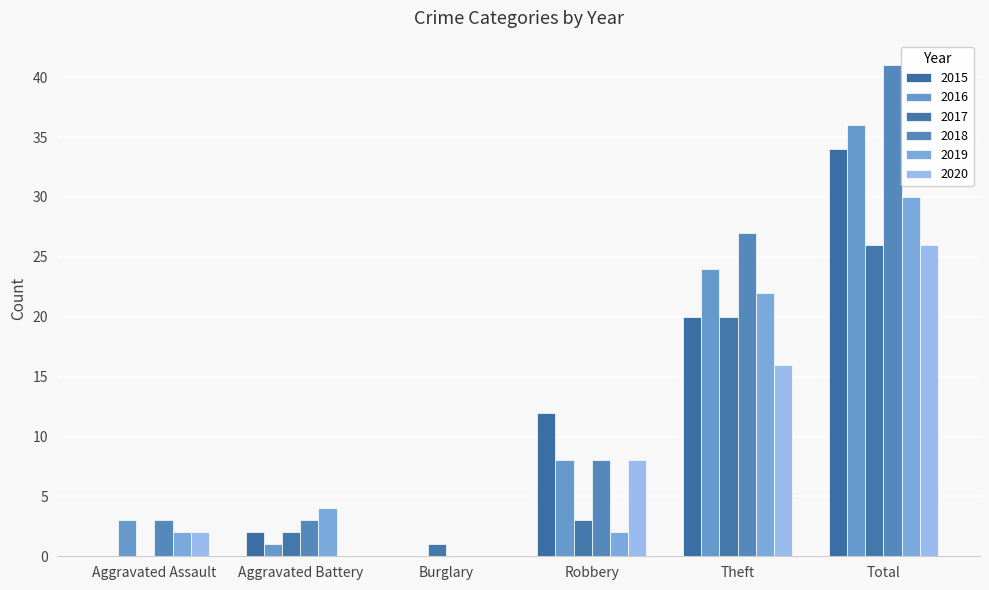

At which category does the chart reach its peak across all series?

Total